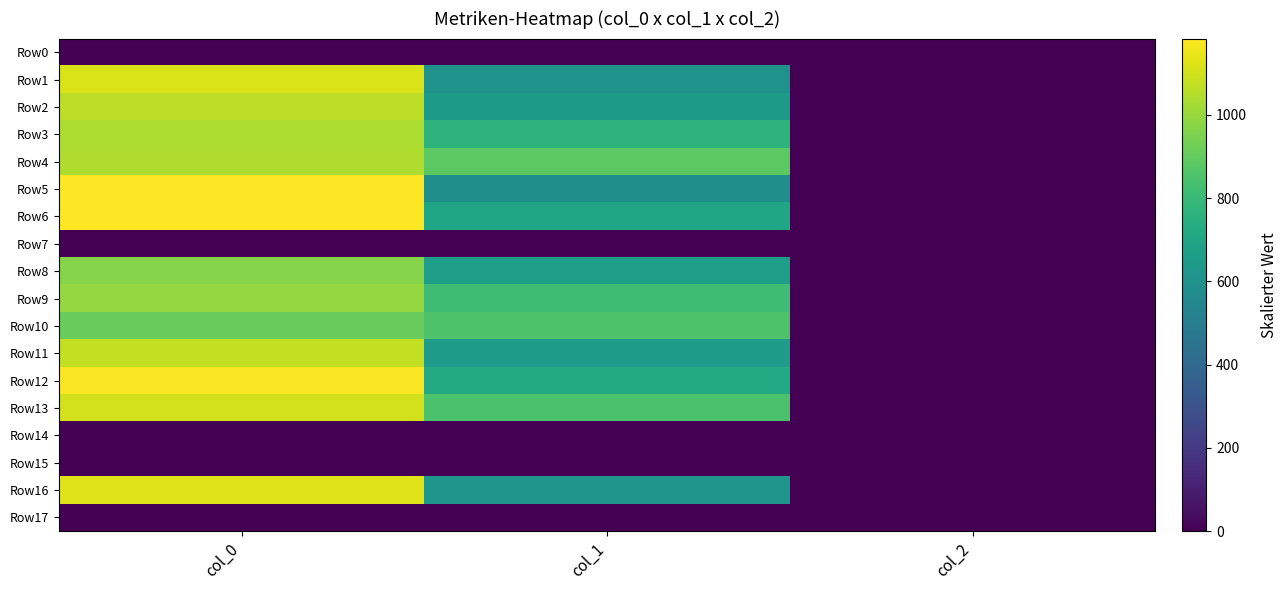

Which series has the widest spread of values?

Row5